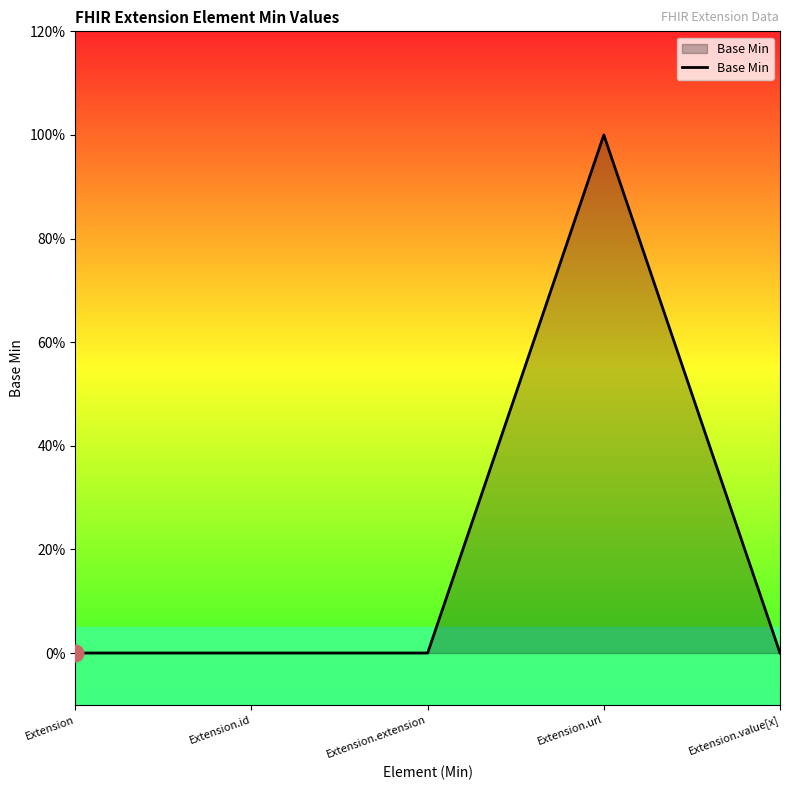

Between Extension.id and Extension.extension, which is larger?

Extension.id